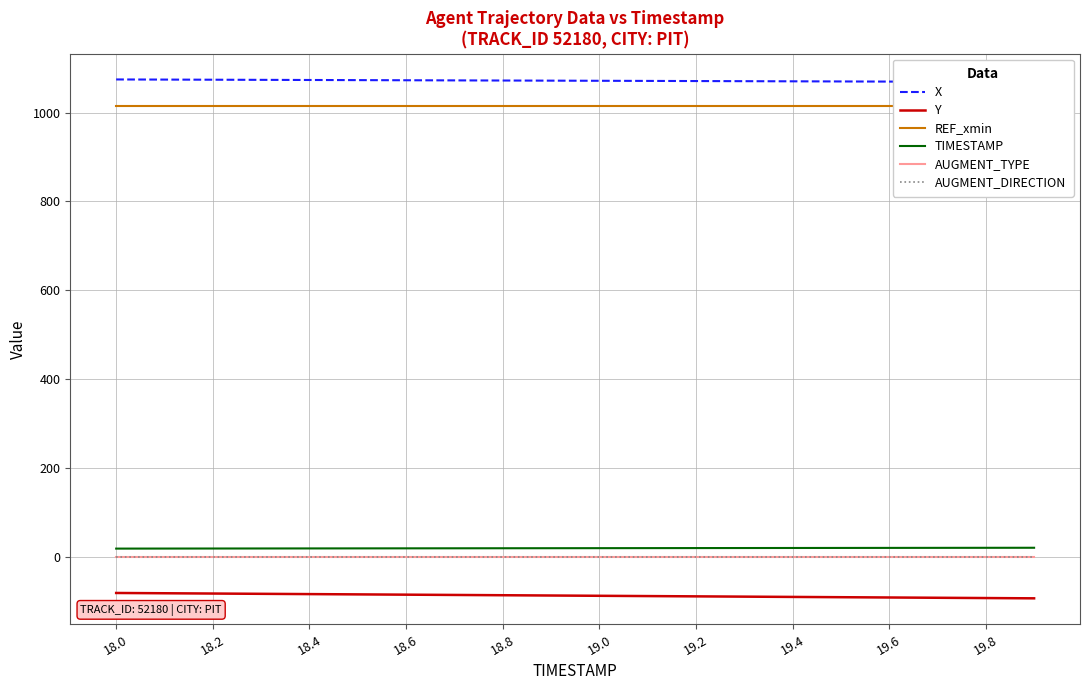

Does the chart display data point markers on the line(s)?

No